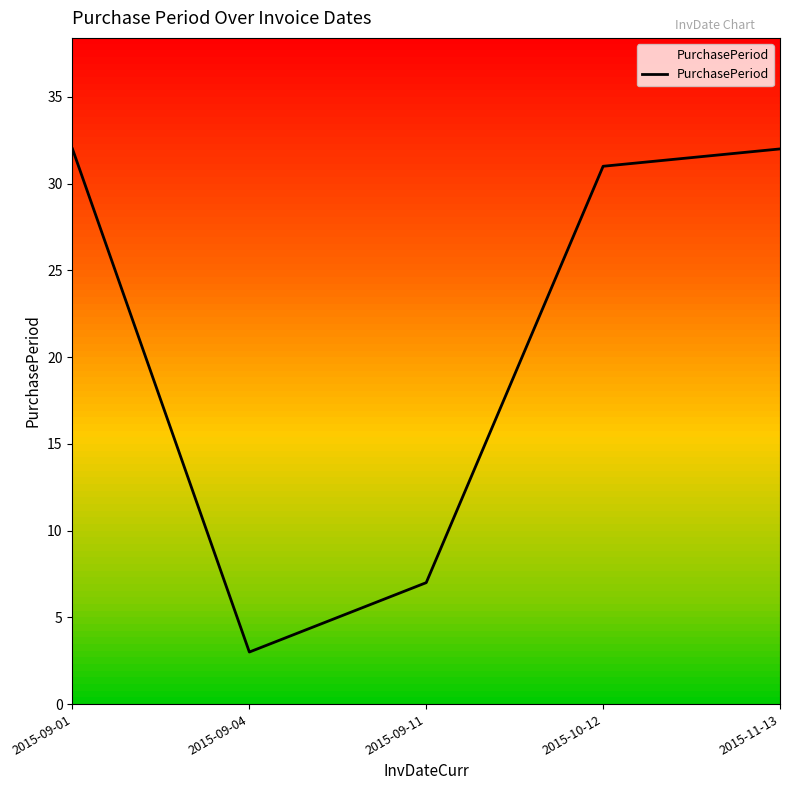

Approximately how many times larger is the value at 2015-10-12 compared to 2015-09-01?

1.0